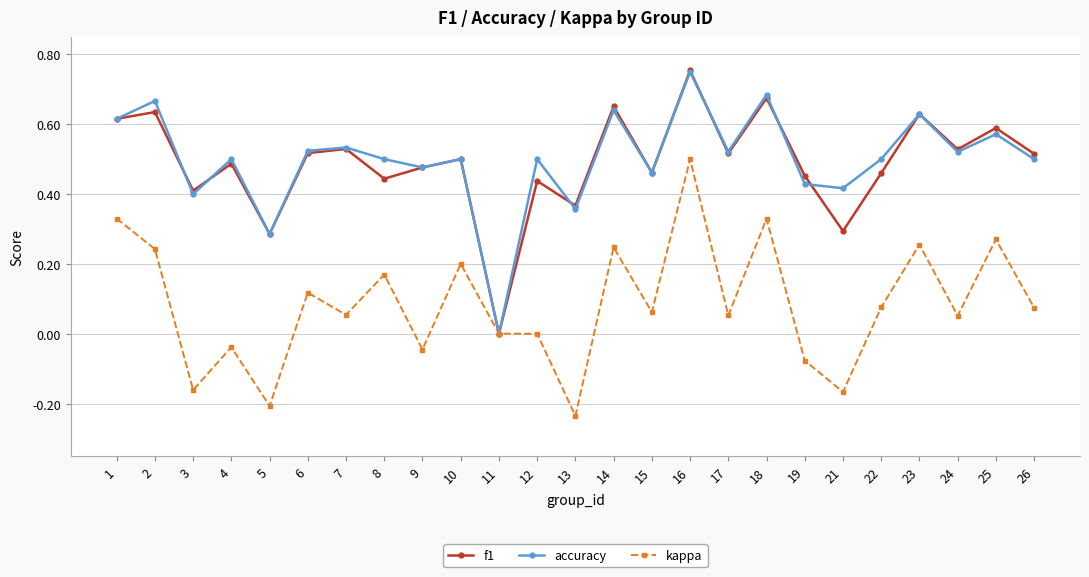

The value of kappa at 8 is 0.2. True or false?

True